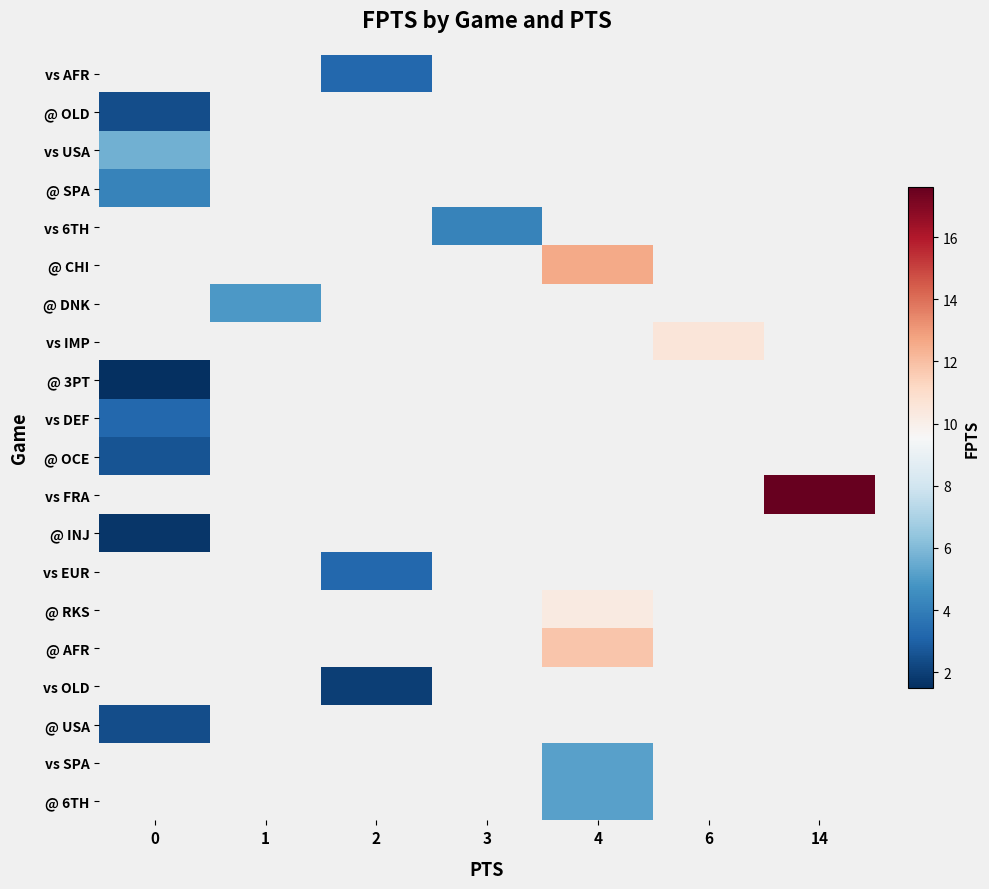

What is the minimum value shown in the chart?

1.5